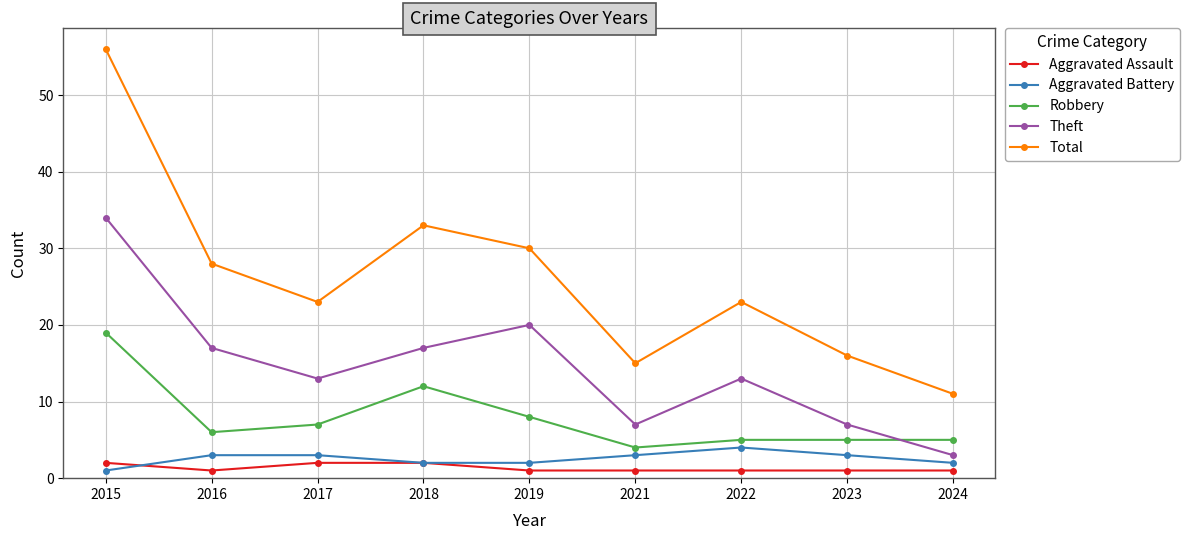

Reading left to right, list all the values displayed in this chart.

Aggravated Assault: 2	1	2	2	1	1	1	1	1
Aggravated Battery: 1	3	3	2	2	3	4	3	2
Robbery: 19	6	7	12	8	4	5	5	5
Theft: 34	17	13	17	20	7	13	7	3
Total: 56	28	23	33	30	15	23	16	11